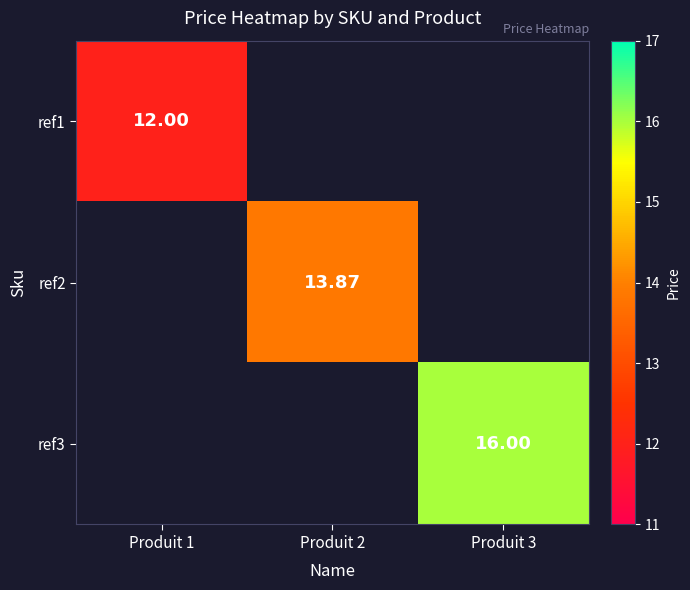

Which category has the lowest value across all series?

Produit 1